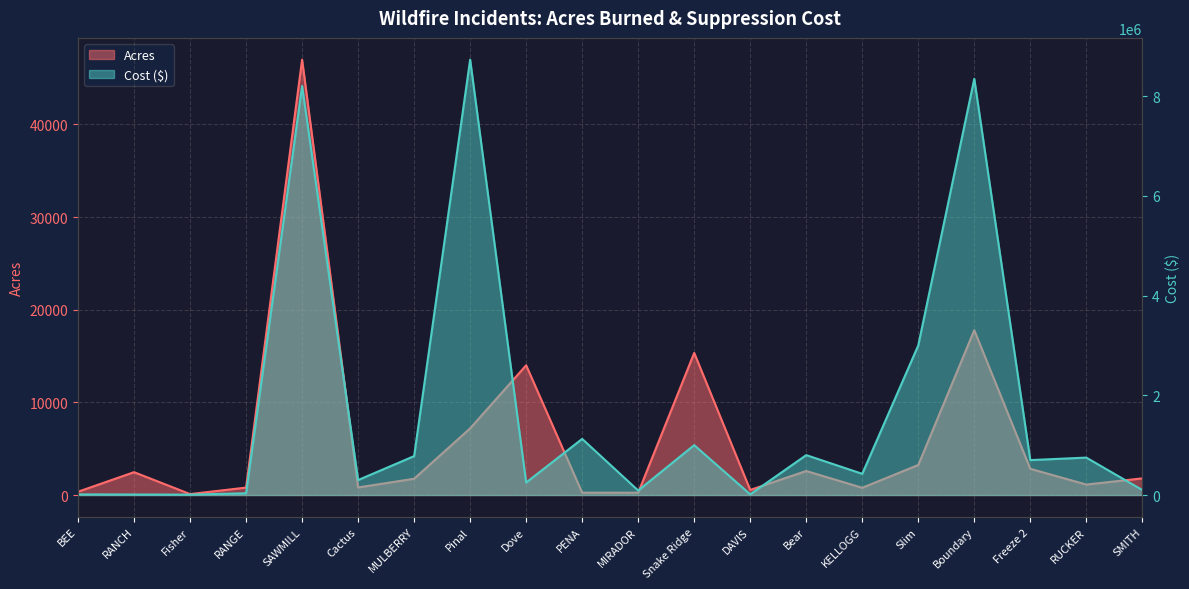

The Acres series shows 2591.0 at Bear. True or false?

True